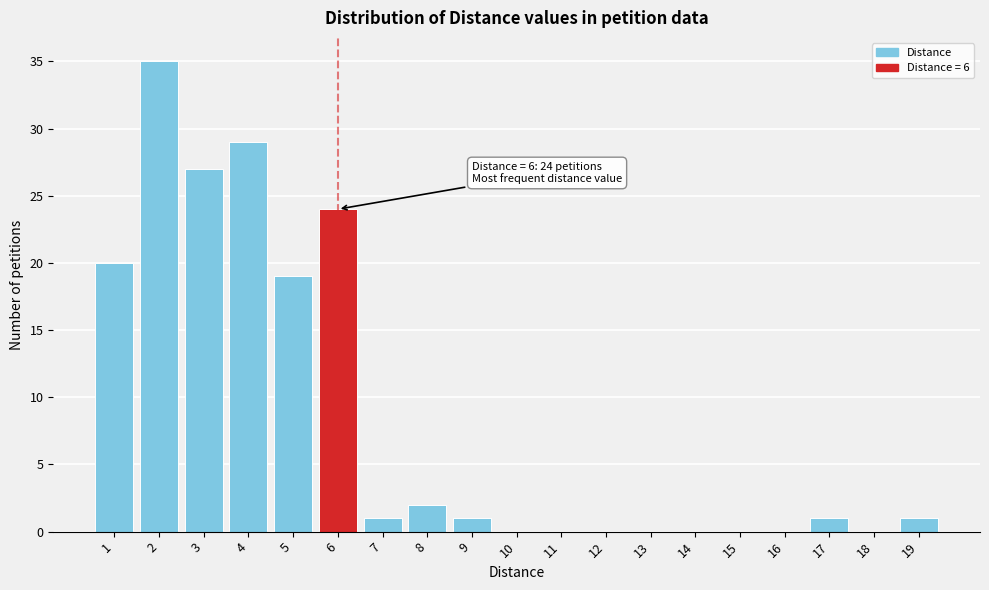

Which range on the x-axis has the tallest bar?

1.5 to 2.5